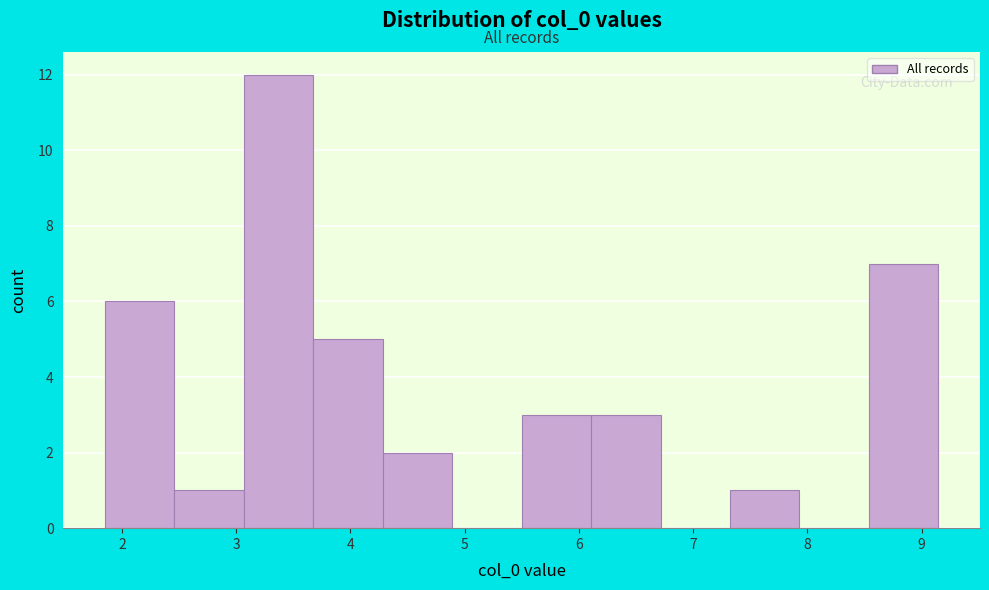

Over which range of the x-axis is the bar tallest?

3.1 to 3.7